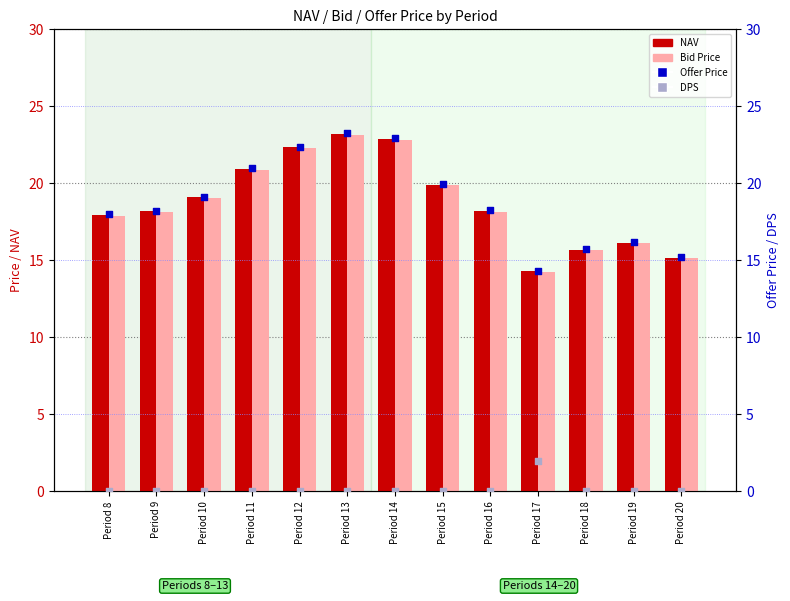

Which series reaches the minimum Y coordinate?

DPS